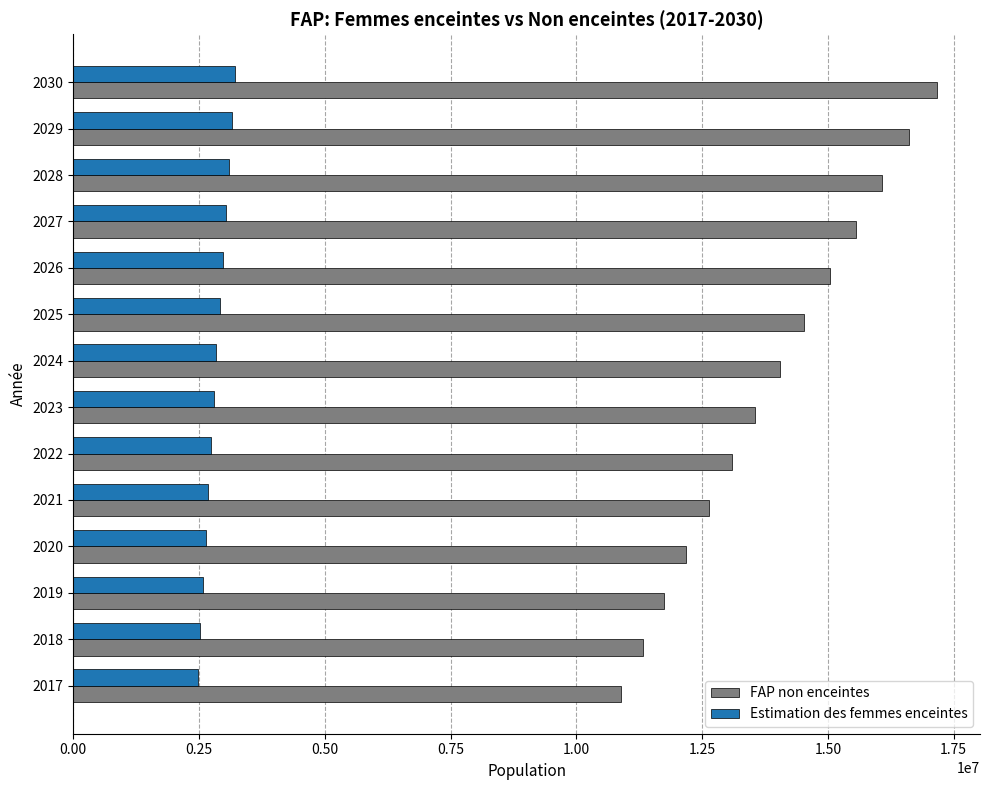

The value of Estimation des femmes enceintes at 2017 is 1687470.1. True or false?

False